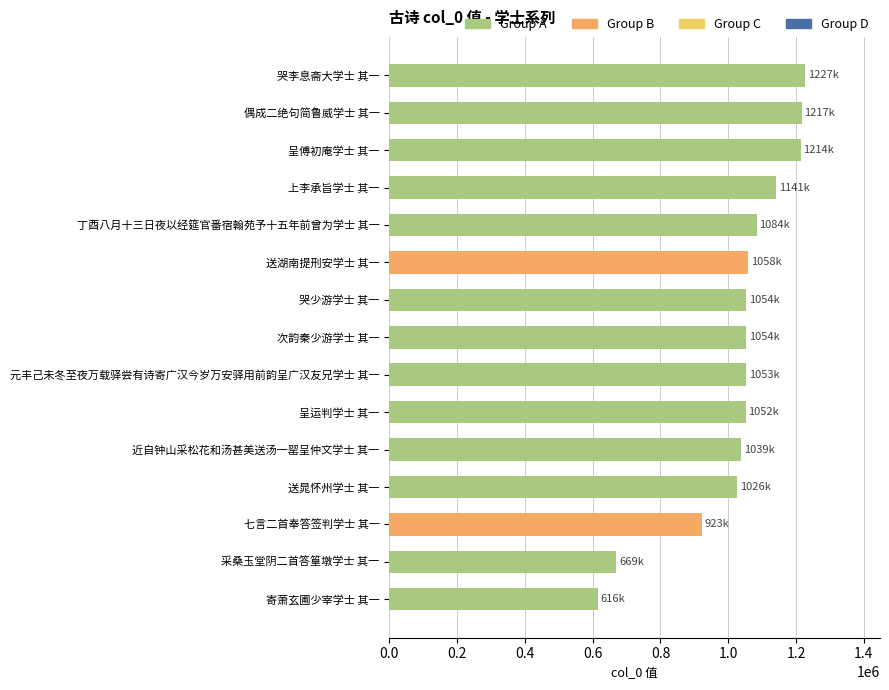

What is the approximate value at 哭李息斋大学士 其一?

1227036